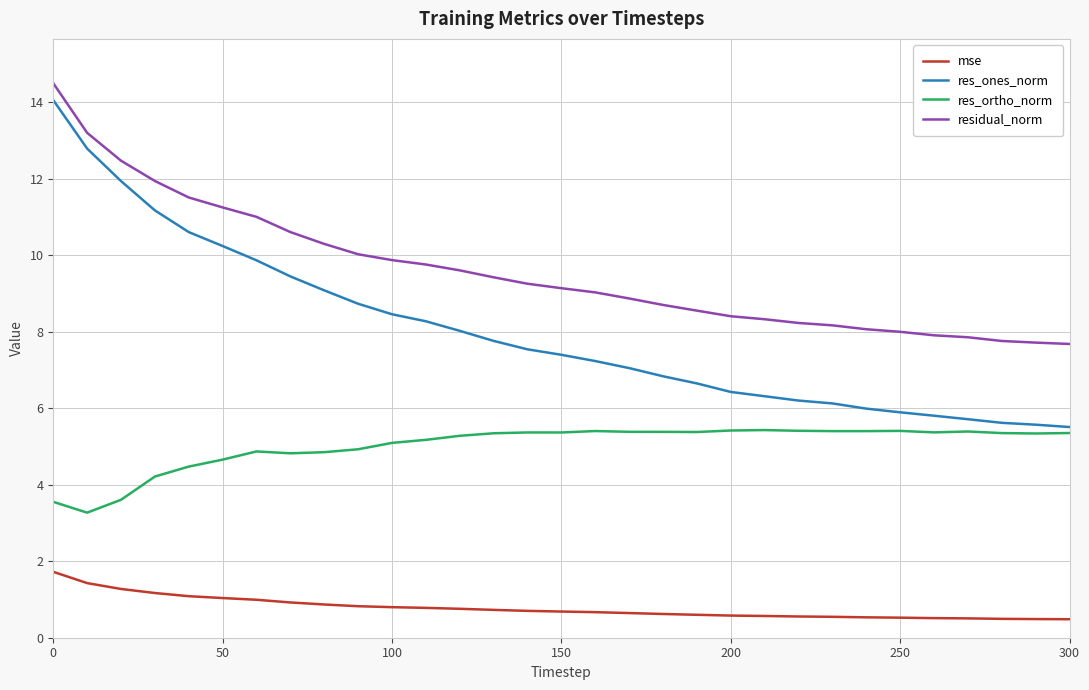

True or false: mse and res_ones_norm cross at least once.

False